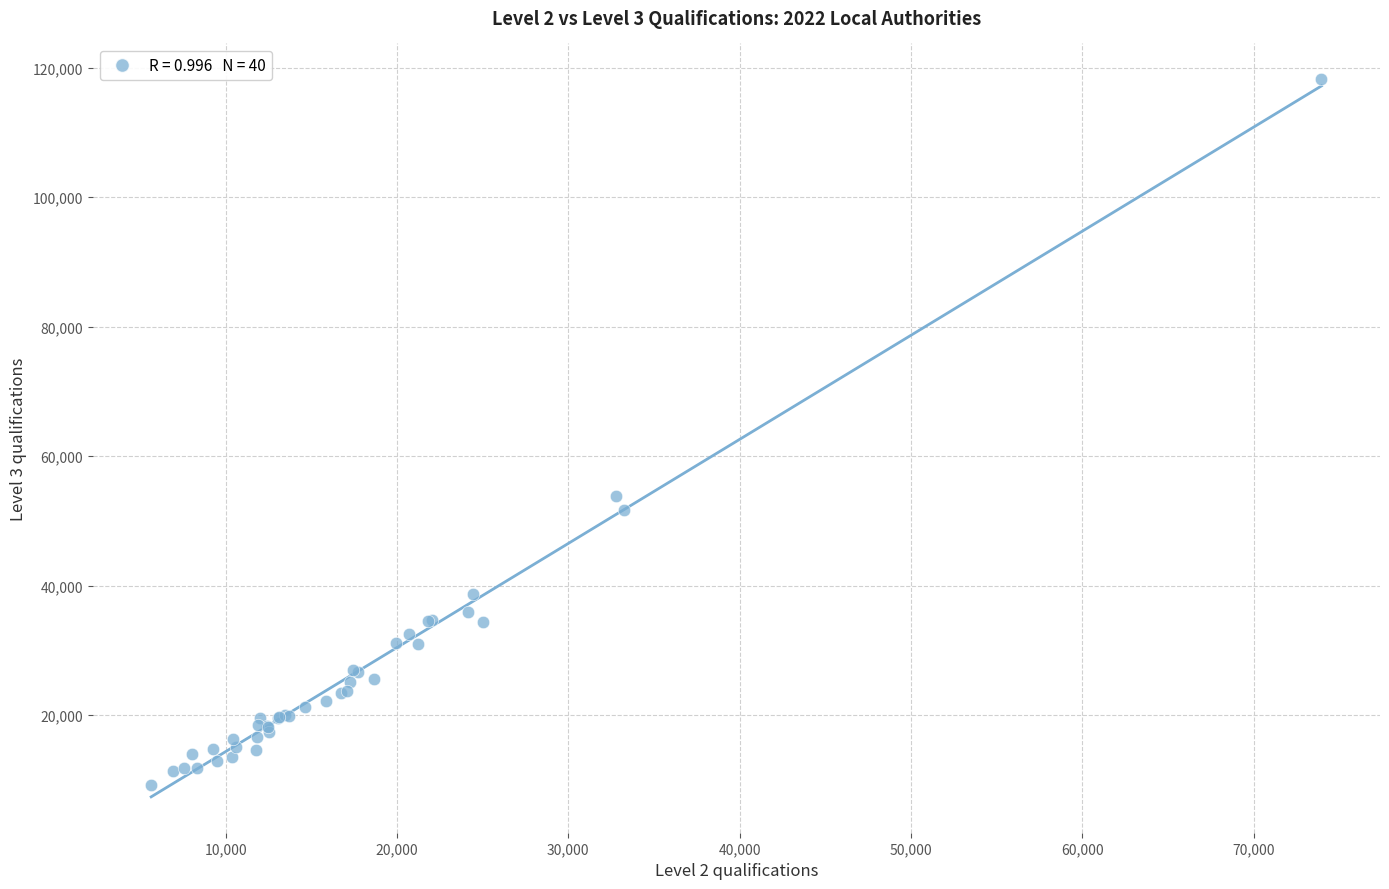

What Y value in the scatter plot is closest to 63687?

53794